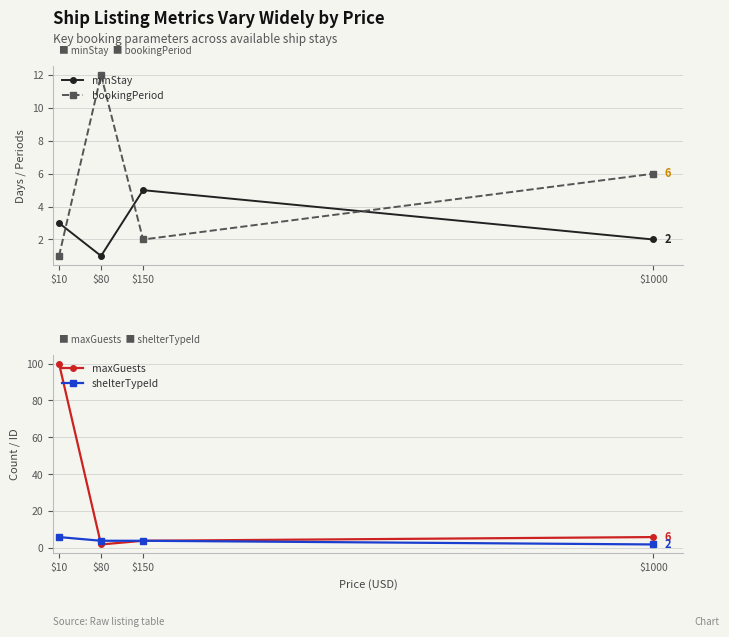

At $80, list the series in order from largest to smallest.

bookingPeriod, shelterTypeId, maxGuests, minStay